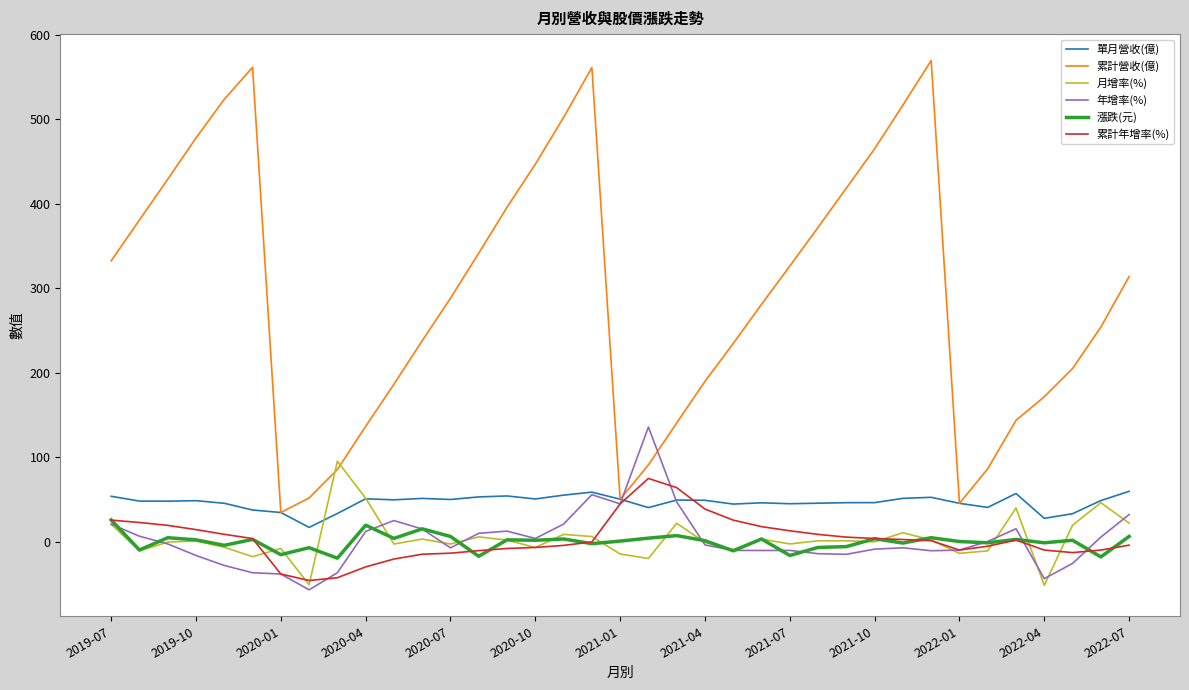

Which series has the largest total across all categories?

累計營收(億)